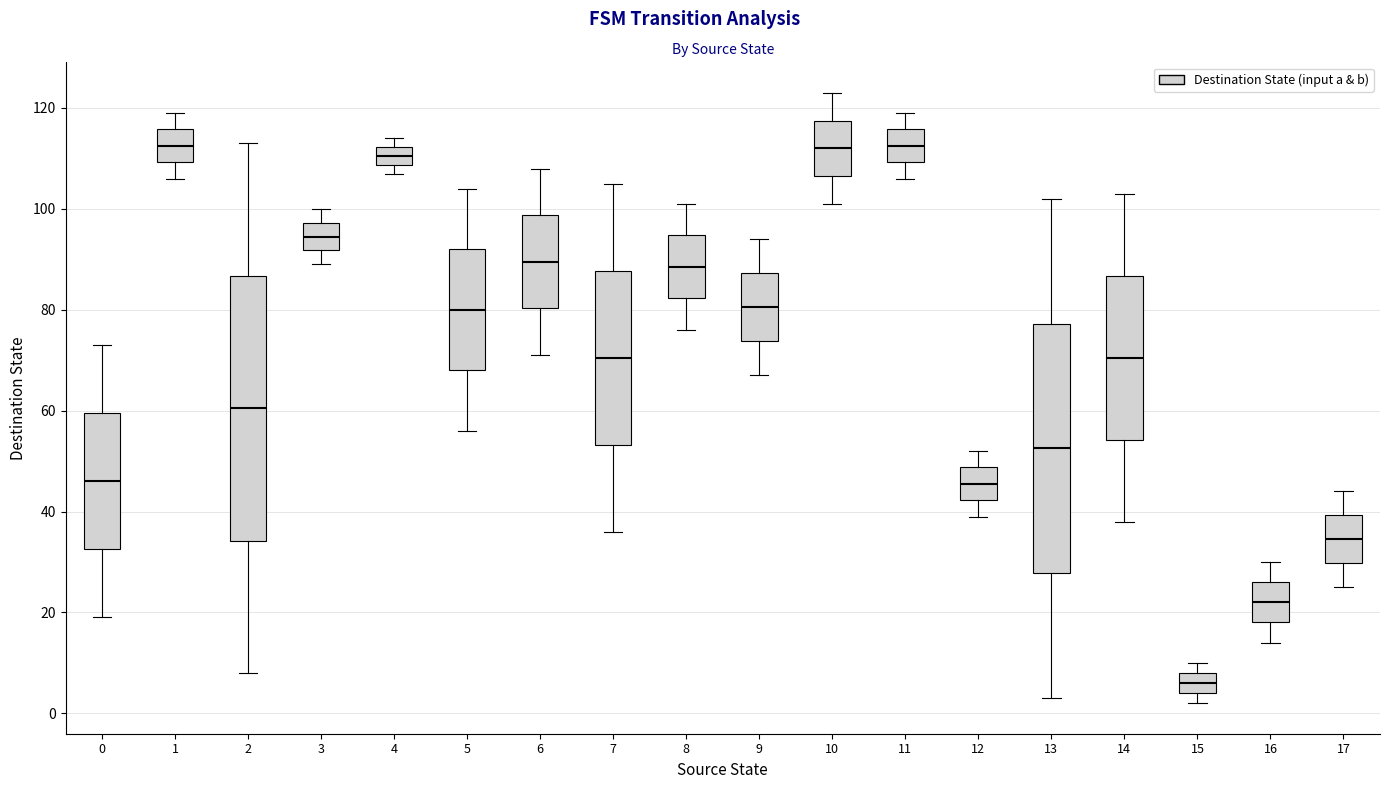

Reading left to right, transcribe this box plot: for each box, give where its median line is, the range the box spans, and where its two whiskers end, as read against the y-axis. The values are not printed on the chart, so give them approximately, as read against the axis.

0: median 46, box 32 to 60, whiskers 20 to 74
1: median 112, box 110 to 116, whiskers 106 to 120
2: median 60, box 34 to 86, whiskers 8 to 114
3: median 94, box 92 to 98, whiskers 90 to 100
4: median 110, box 108 to 112, whiskers 108 (just below the box's lower edge) to 114
5: median 80, box 68 to 92, whiskers 56 to 104
6: median 90, box 80 to 98, whiskers 72 to 108
7: median 70, box 54 to 88, whiskers 36 to 106
8: median 88, box 82 to 94, whiskers 76 to 102
9: median 80, box 74 to 88, whiskers 68 to 94
10: median 112, box 106 to 118, whiskers 102 to 124
11: median 112, box 110 to 116, whiskers 106 to 120
12: median 46, box 42 to 48, whiskers 40 to 52
13: median 52, box 28 to 78, whiskers 4 to 102
14: median 70, box 54 to 86, whiskers 38 to 104
15: median 6, box 4 to 8, whiskers 2 to 10
16: median 22, box 18 to 26, whiskers 14 to 30
17: median 34, box 30 to 40, whiskers 26 to 44